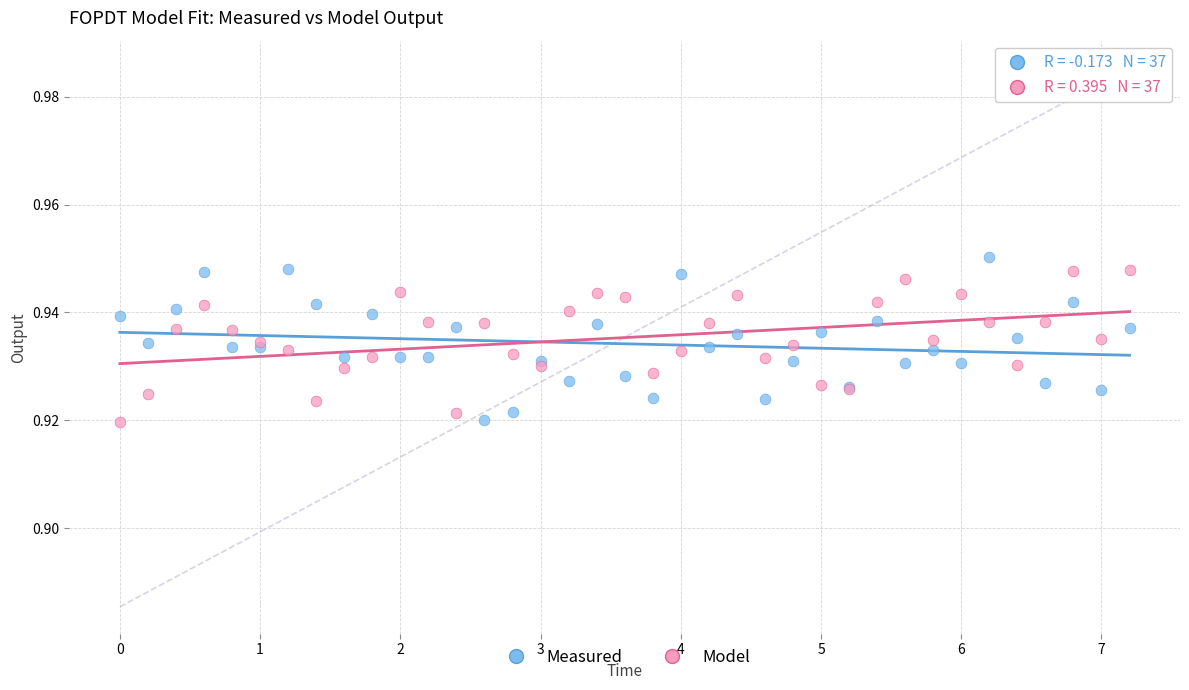

What is the X range (max minus min) for the scatter plot?

7.2